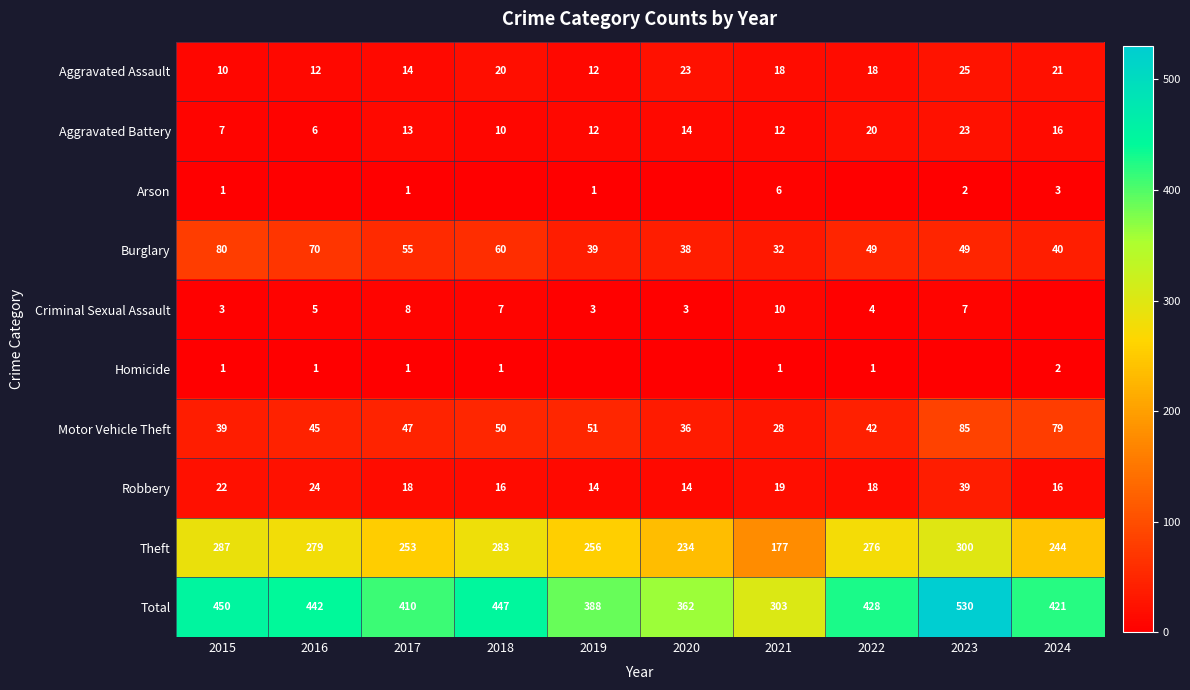

The value of Robbery at 2024 is 28. True or false?

False